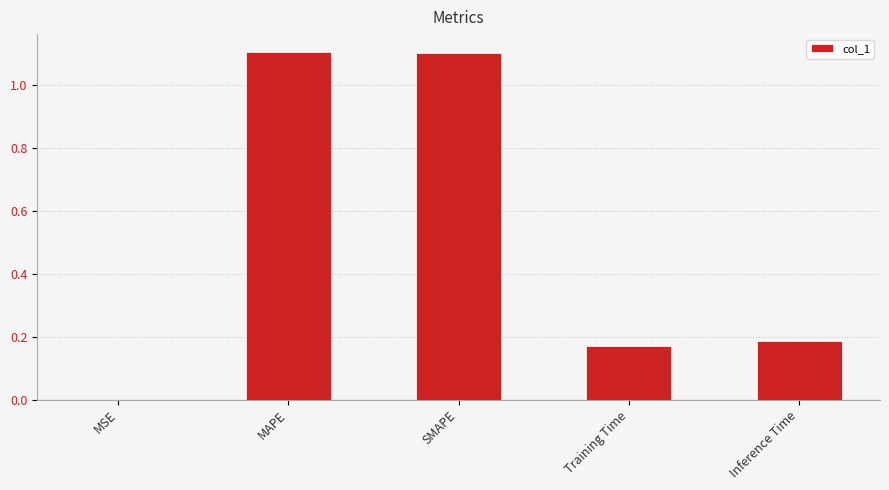

Between Inference Time and SMAPE, which is larger?

SMAPE